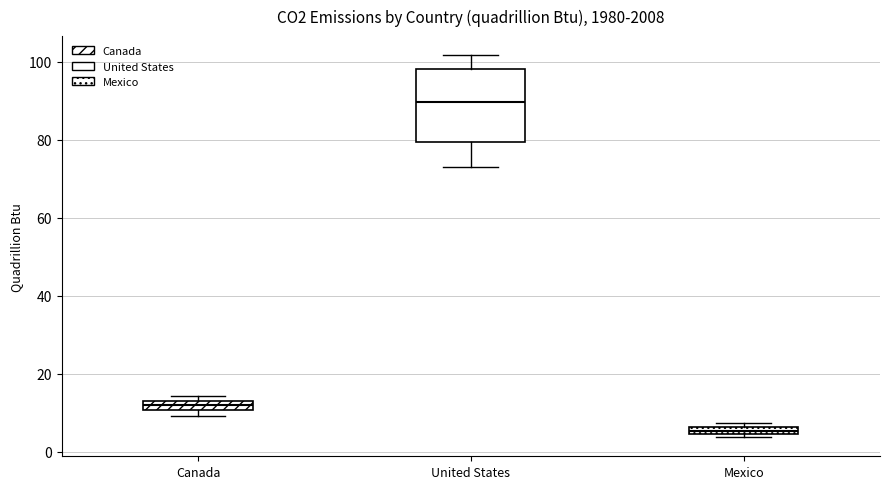

Which box is the tallest, from its lower edge to its upper edge?

United States